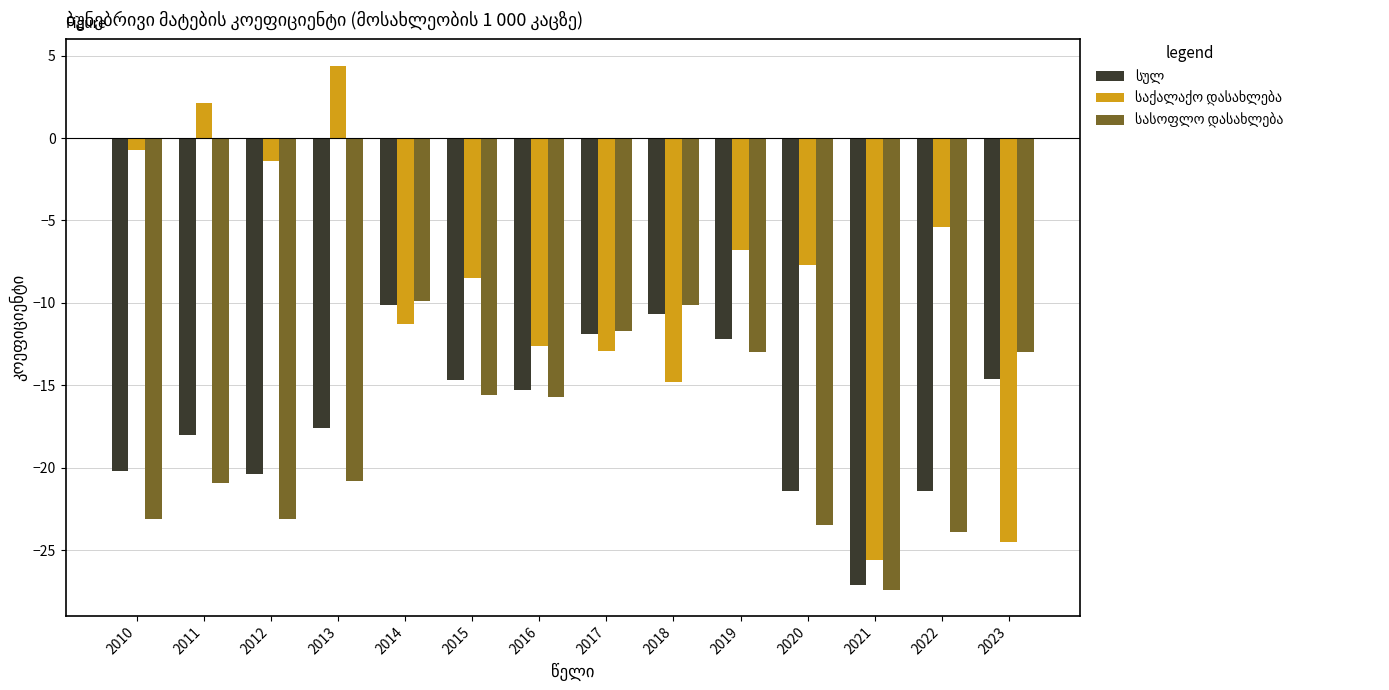

What is the spread (max minus min) of values at 2014?

1.4